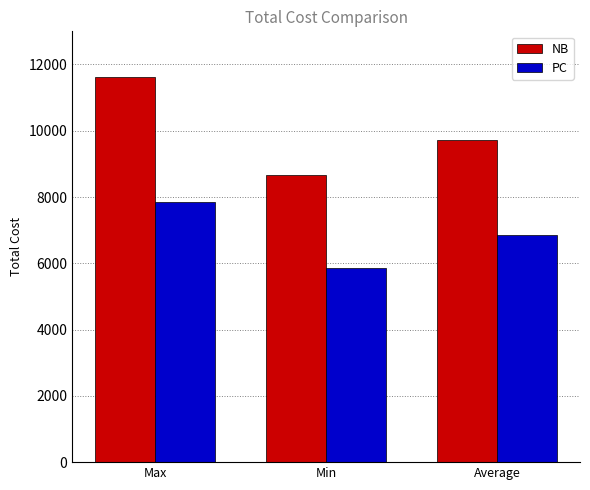

Where is PC nearest to the value 6858?

Average